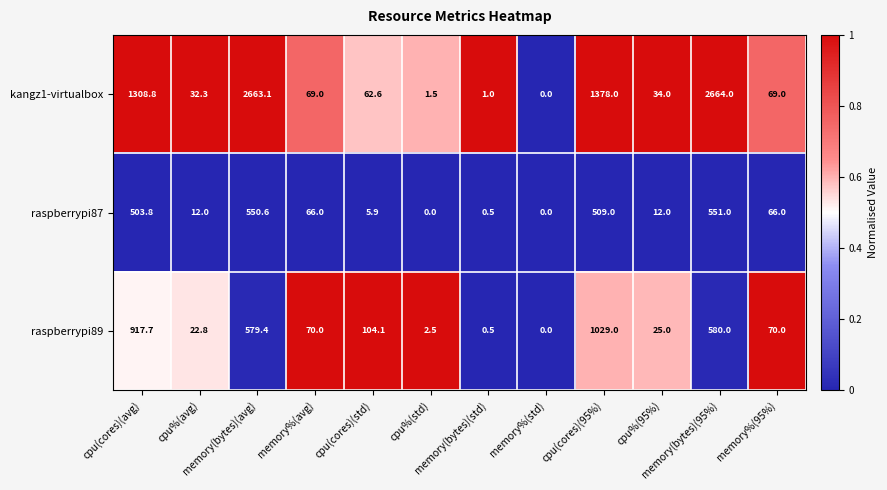

Which series has the widest spread of values?

kangz1-virtualbox